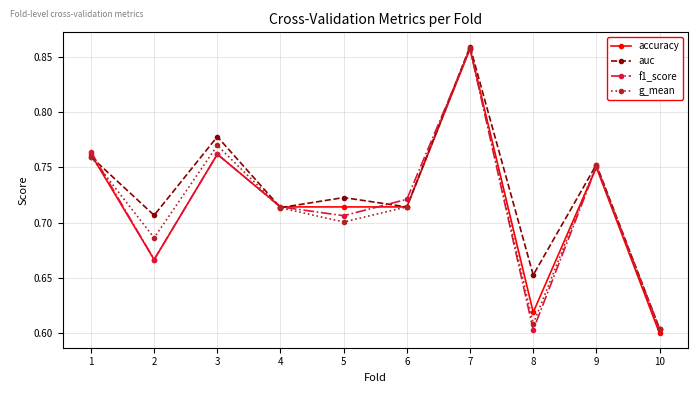

What is the total value across all series at 7?

3.4